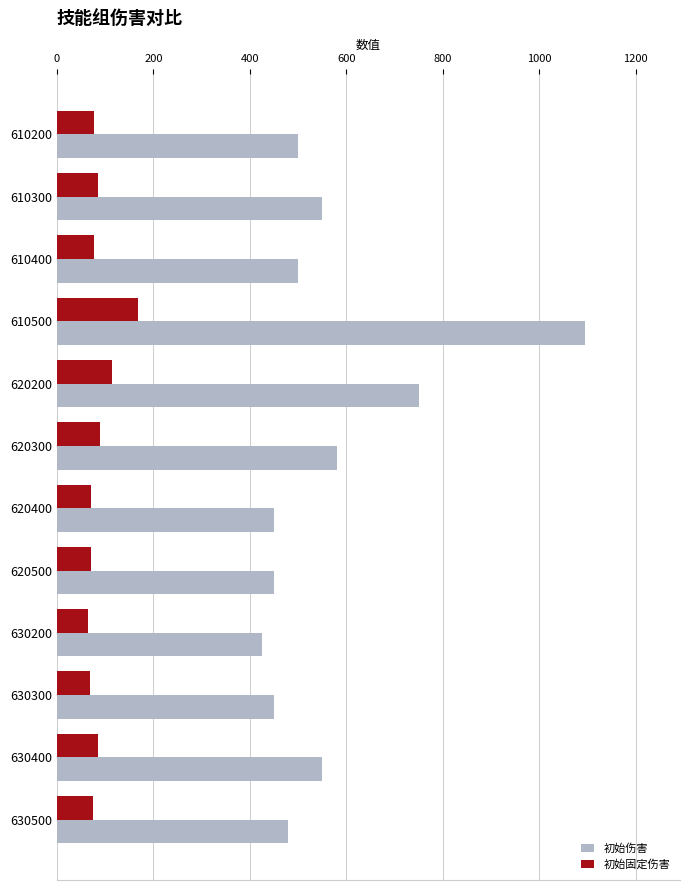

How many data points in 初始伤害 are less than 500?

5